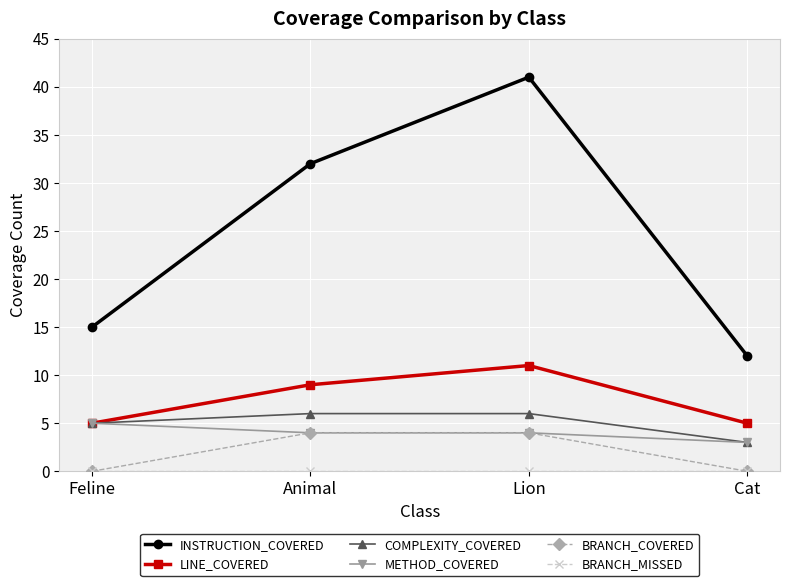

Is it true that INSTRUCTION_COVERED equals 41 at Lion?

True